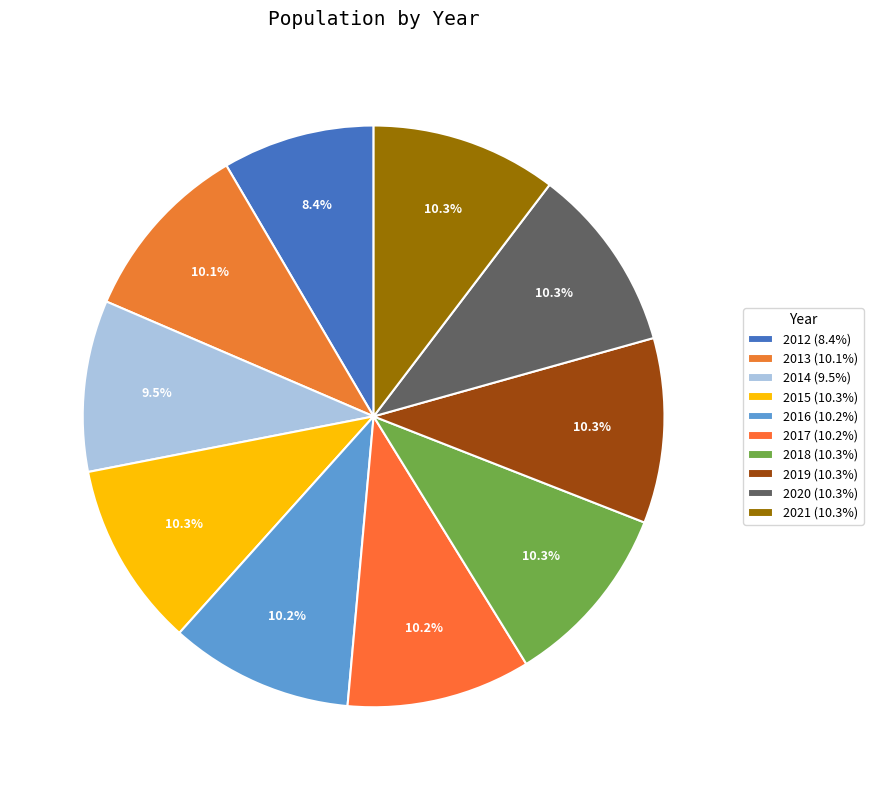

How many segments does this pie chart have?

10